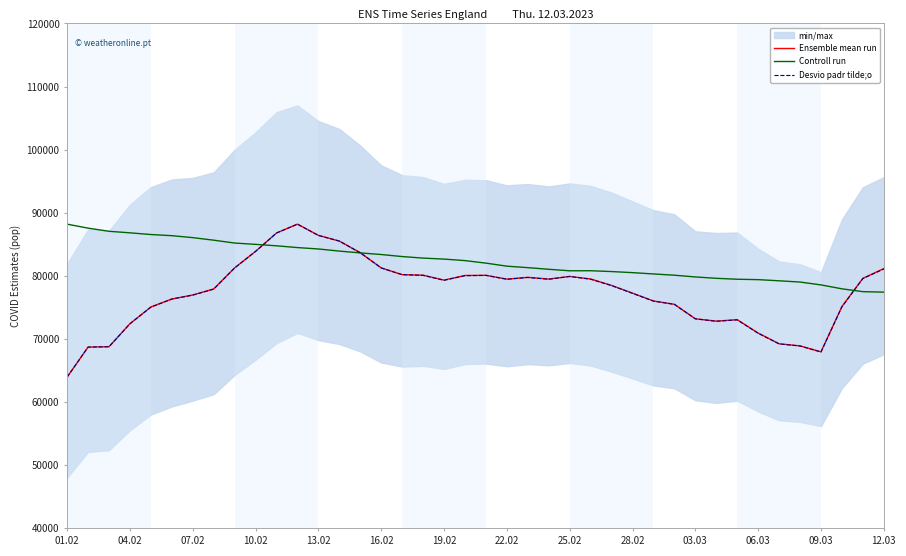

What is the minimum value for Desvio padr tilde;o?

63967.0